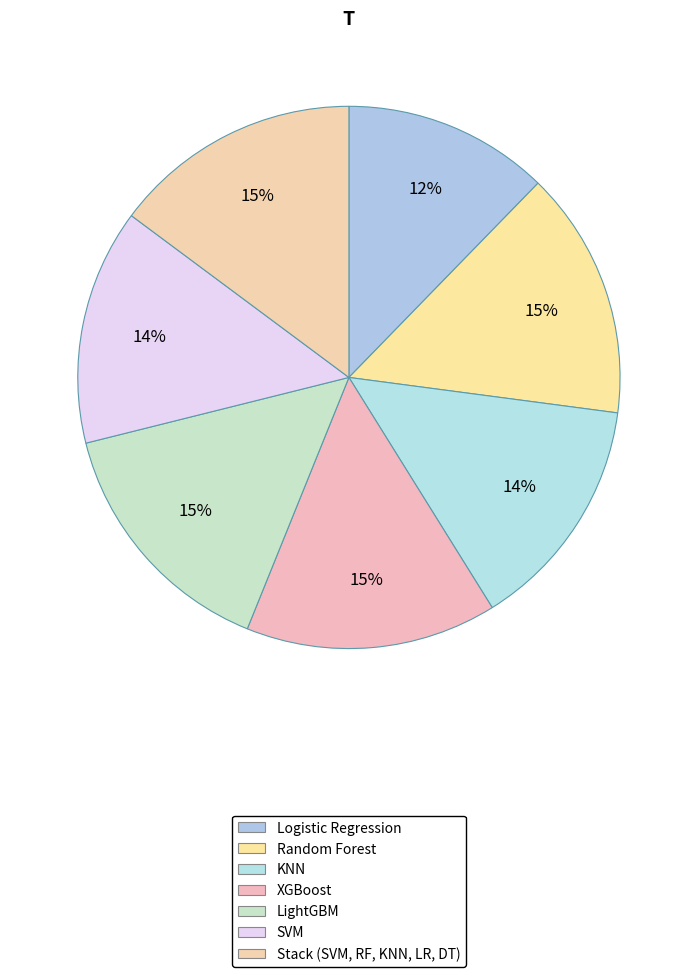

Does Random Forest represent more than half of the total?

No